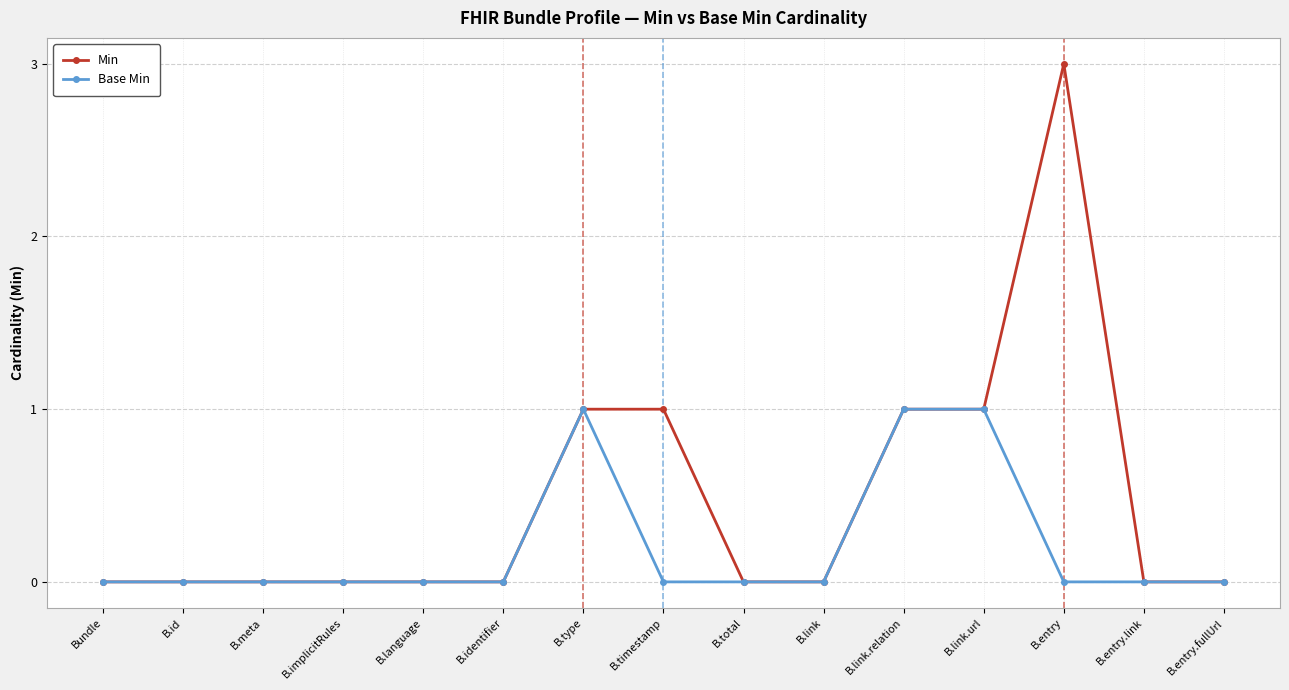

What is the difference between the second highest and minimum values in the Min series?

1